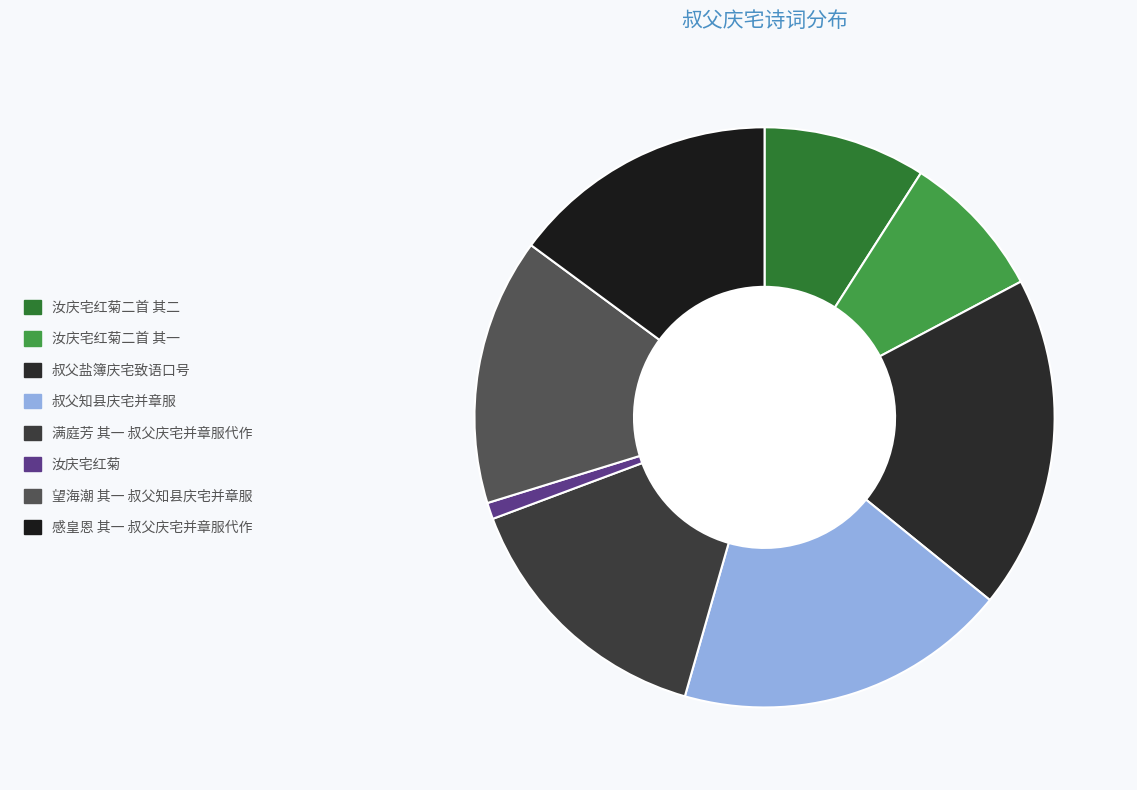

How many segments does this pie chart have?

8